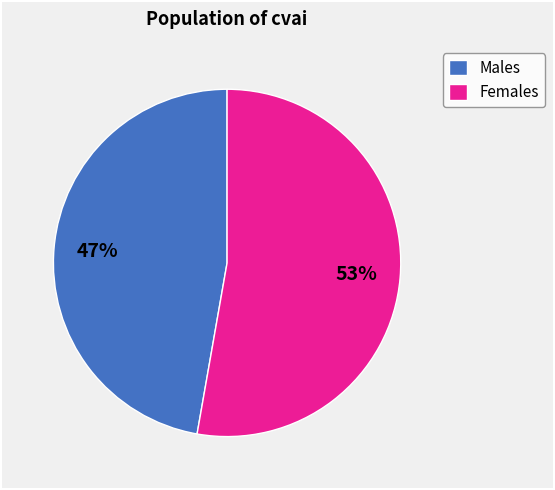

Count the number of slices in the pie.

2